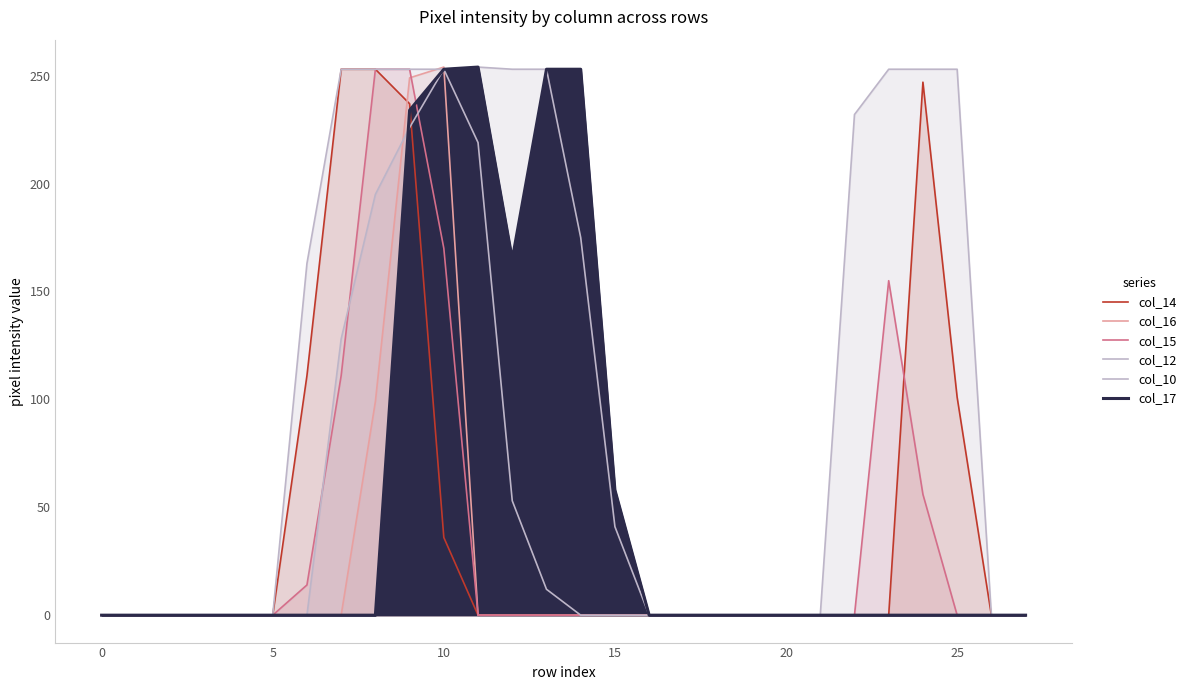

Reading right to left, list all the values displayed in this chart.

col_14: 0	0	101	247	0	0	0	0	0	0	0	0	0	0	0	0	0	36	237	253	253	111	0	0	0	0	0	0
col_16: 0	0	0	0	0	0	0	0	0	0	0	0	0	0	0	0	0	254	249	99	0	0	0	0	0	0	0	0
col_15: 0	0	0	56	155	0	0	0	0	0	0	0	0	0	0	0	0	170	253	253	111	14	0	0	0	0	0	0
col_12: 0	0	253	253	253	232	0	0	0	0	0	0	0	0	12	53	219	253	253	253	253	163	0	0	0	0	0	0
col_10: 0	0	0	0	0	0	0	0	0	0	0	0	41	175	253	253	254	253	226	195	128	0	0	0	0	0	0	0
col_17: 0	0	0	0	0	0	0	0	0	0	0	0	58	253	253	165	254	253	234	0	0	0	0	0	0	0	0	0